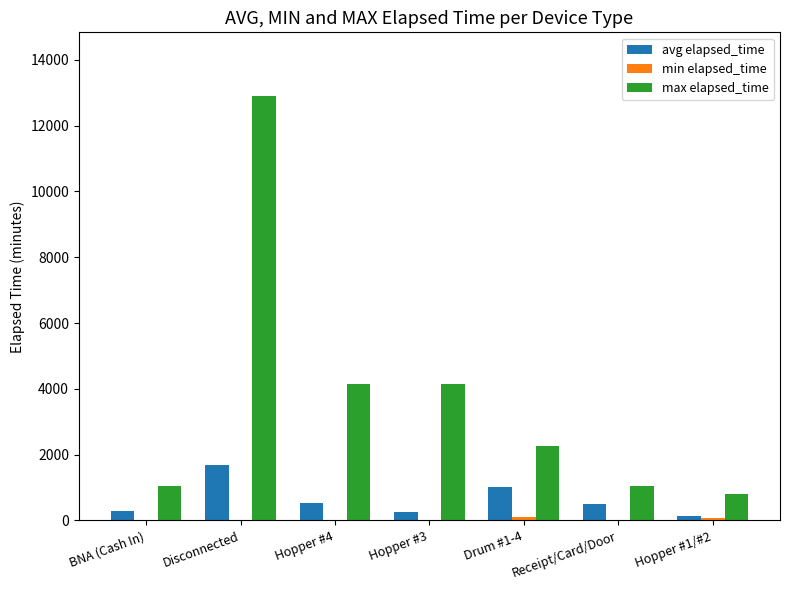

Which series changed the most between Disconnected and Hopper #4?

max elapsed_time